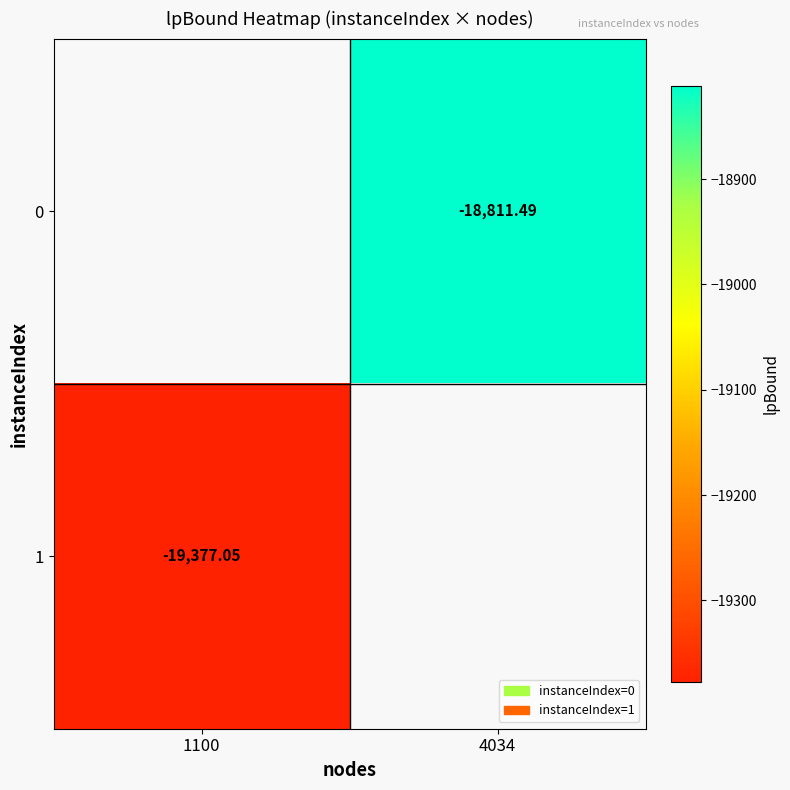

At which category does the chart reach its minimum across all series?

1100